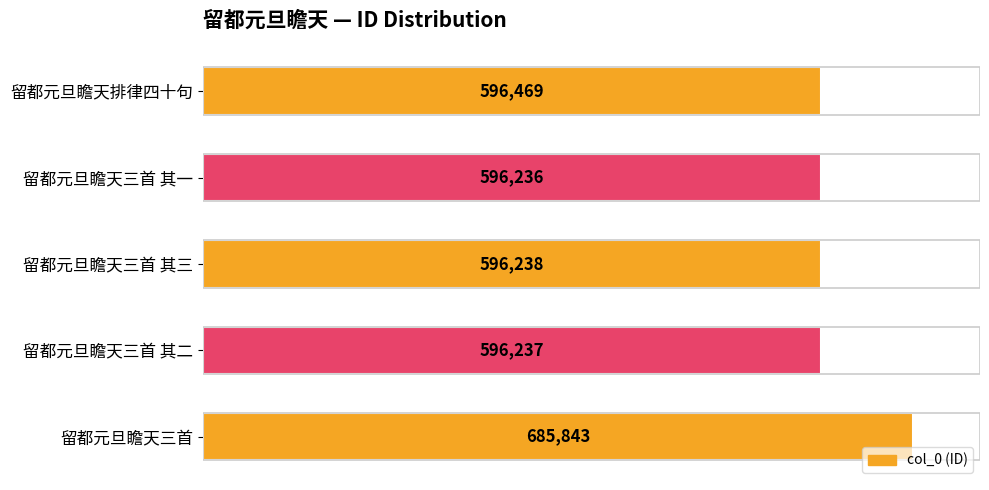

Approximately how many times larger is the value at 留都元旦瞻天三首 compared to 留都元旦瞻天排律四十句?

1.1